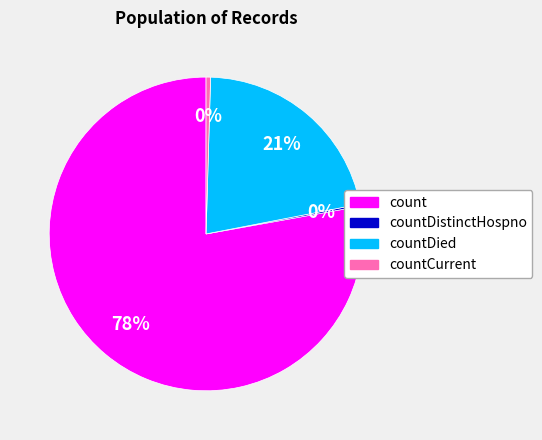

To the nearest percent, what is the average slice percentage?

25%